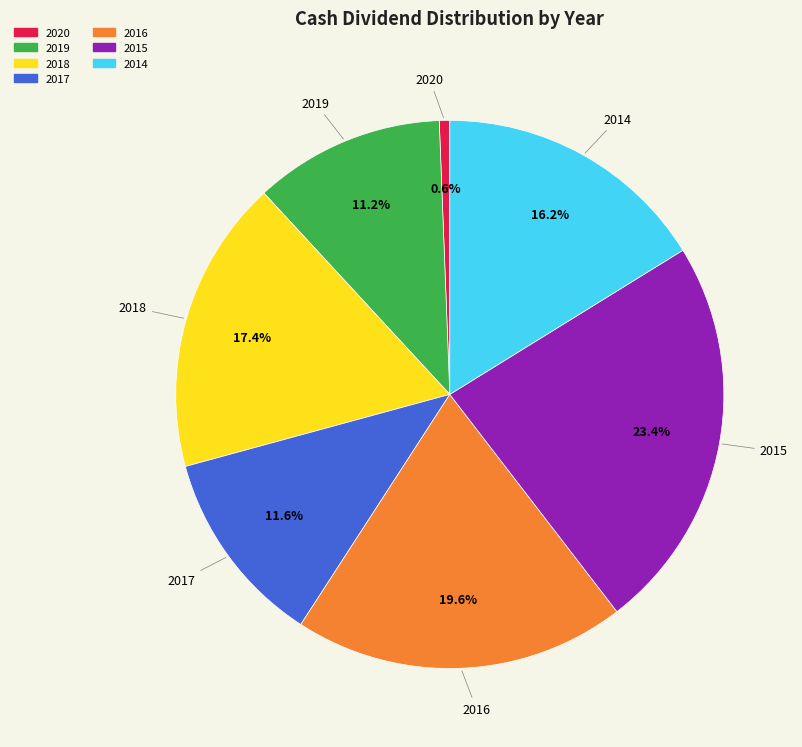

Does any single category account for the majority?

No